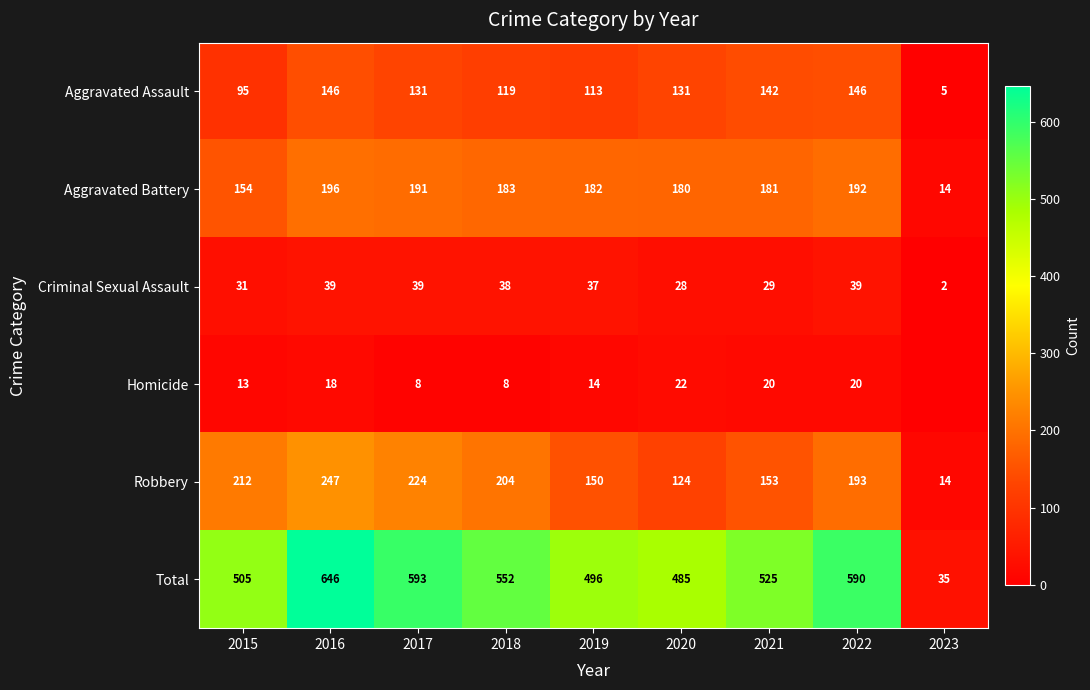

What is the sum of the Total values at 2020 and 2021?

1010